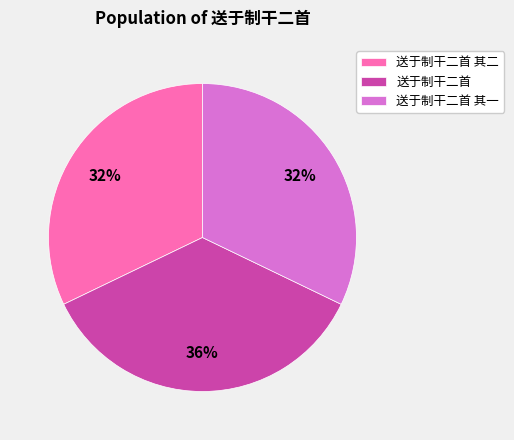

Is it true that 送于制干二首 其二 is 32% of the pie?

True